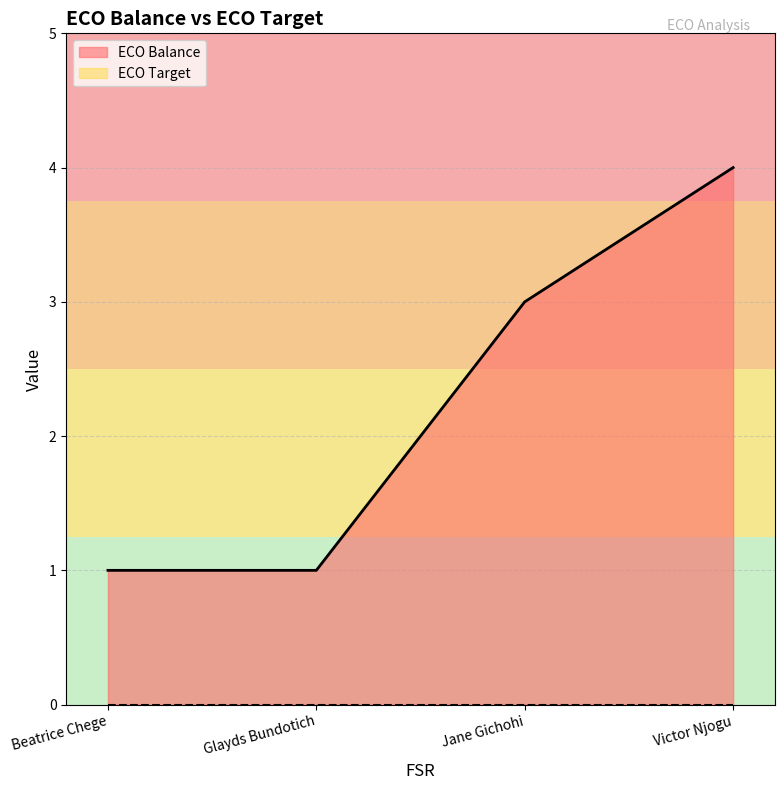

What is the greatest value displayed?

4